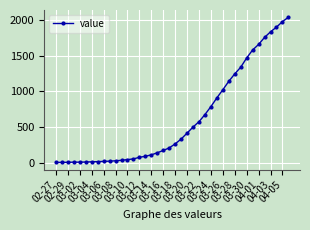

What is the difference between the second highest and minimum values?

1958